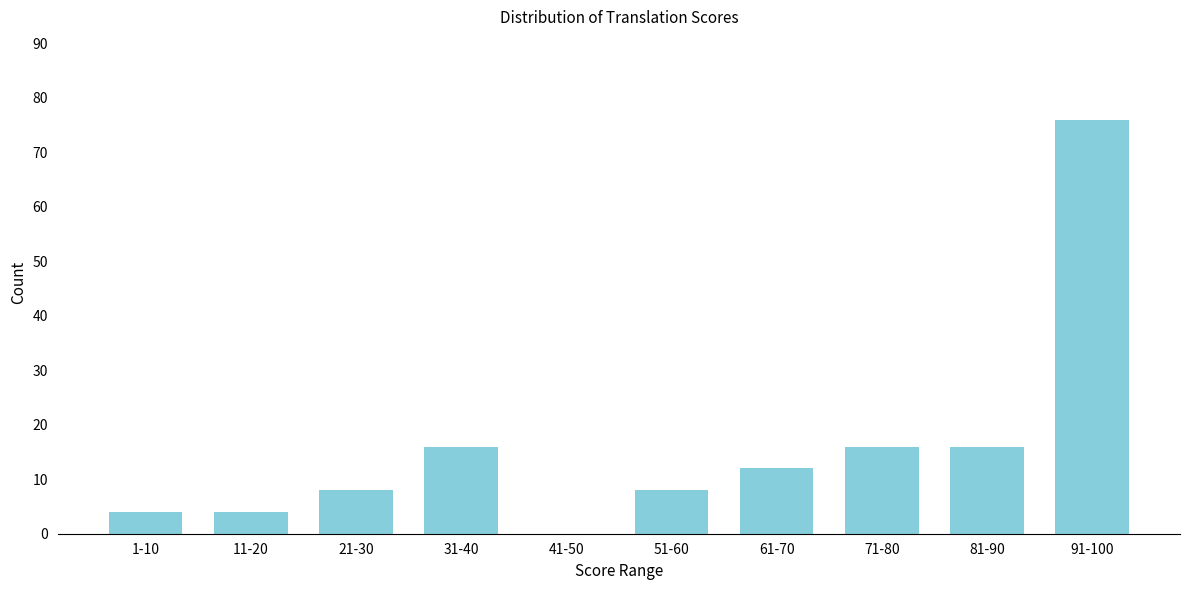

Reading left to right, list all the values displayed in this chart.

1-10=4	11-20=4	21-30=8	31-40=16	41-50=0	51-60=8	61-70=12	71-80=16	81-90=16	91-100=76